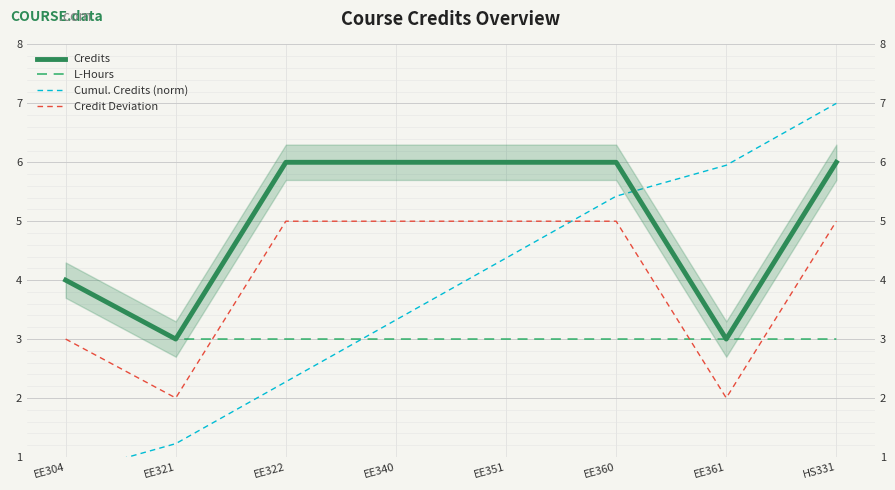

At how many categories does at least one series exceed 2?

8